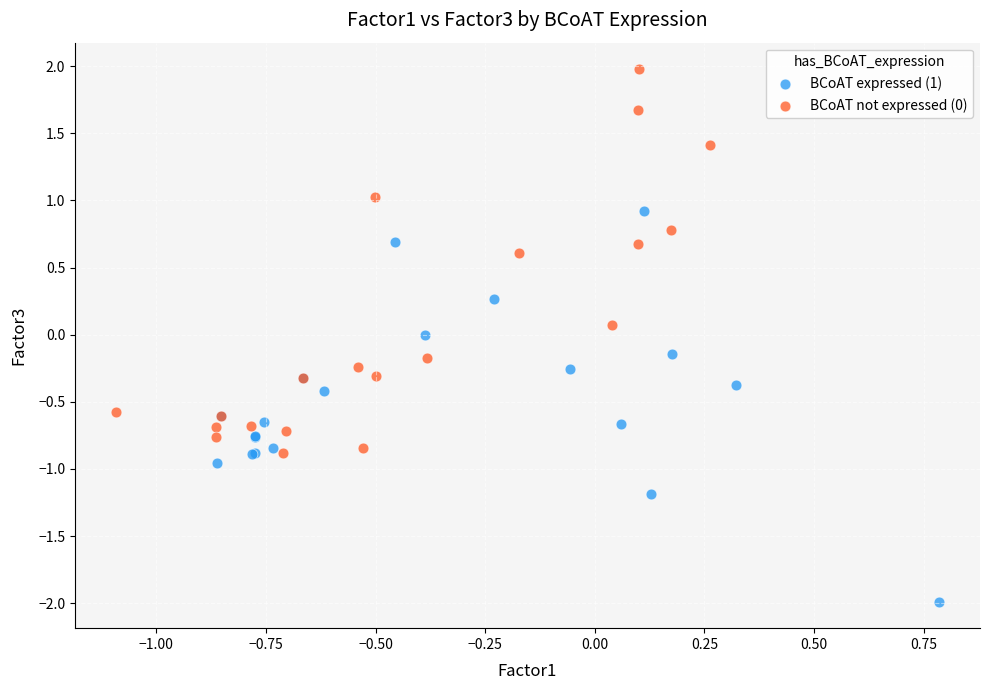

Which series contains the lowest Y value?

BCoAT expressed (1)